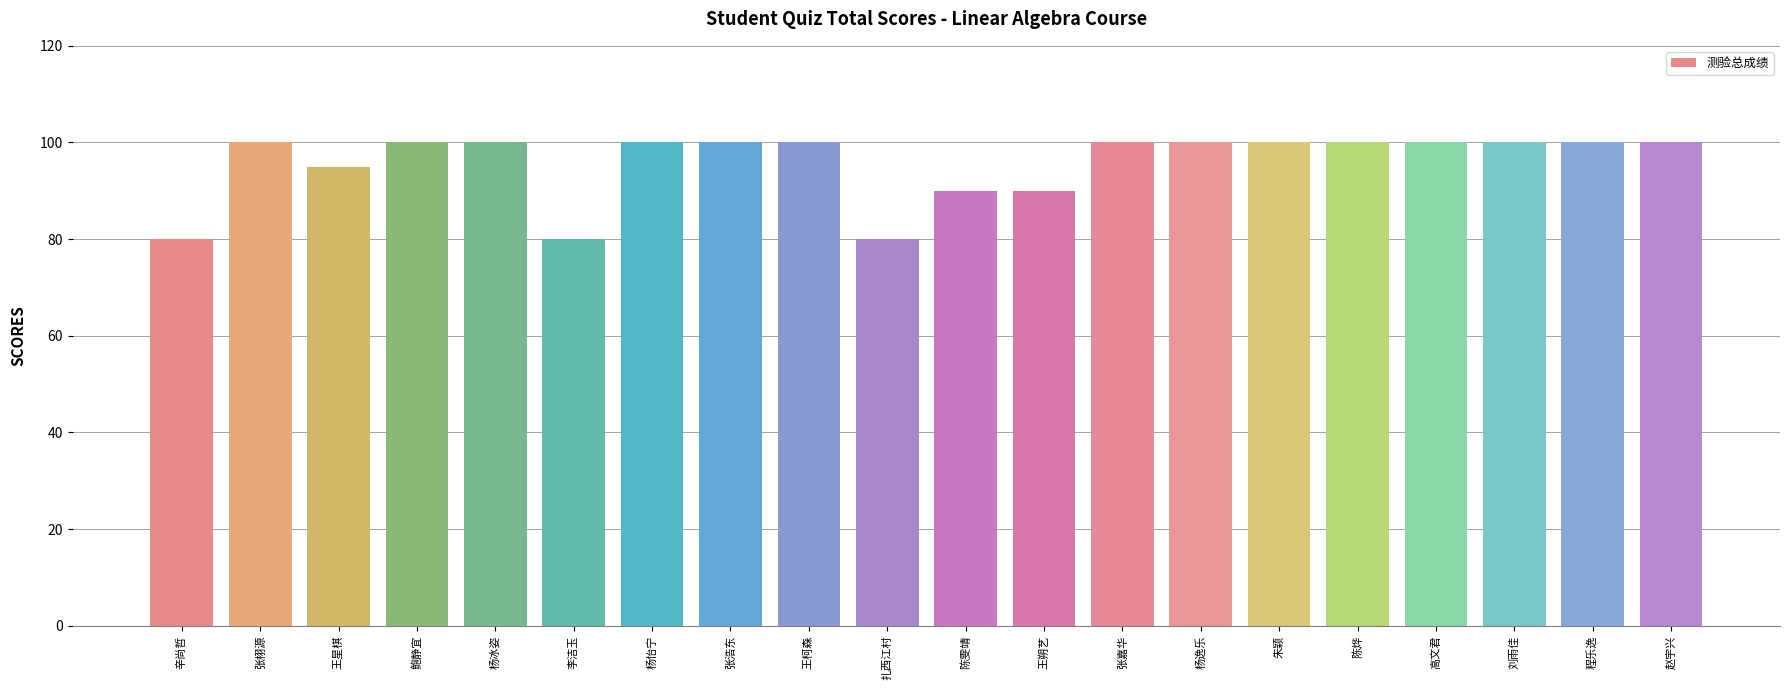

How many series are shown in this chart?

1